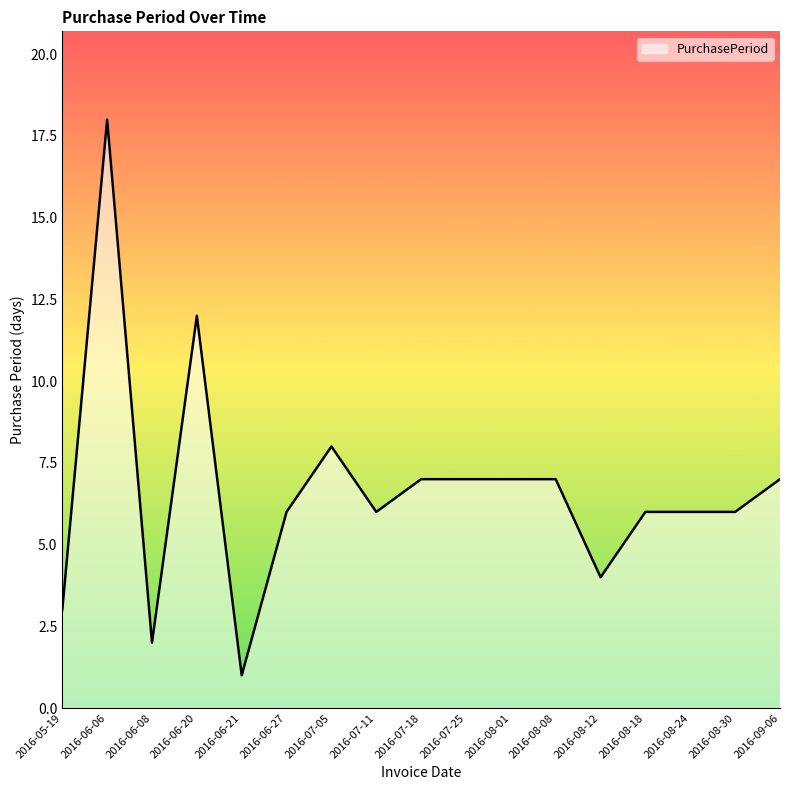

Between 2016-09-06 and 2016-08-18, which is larger?

2016-09-06